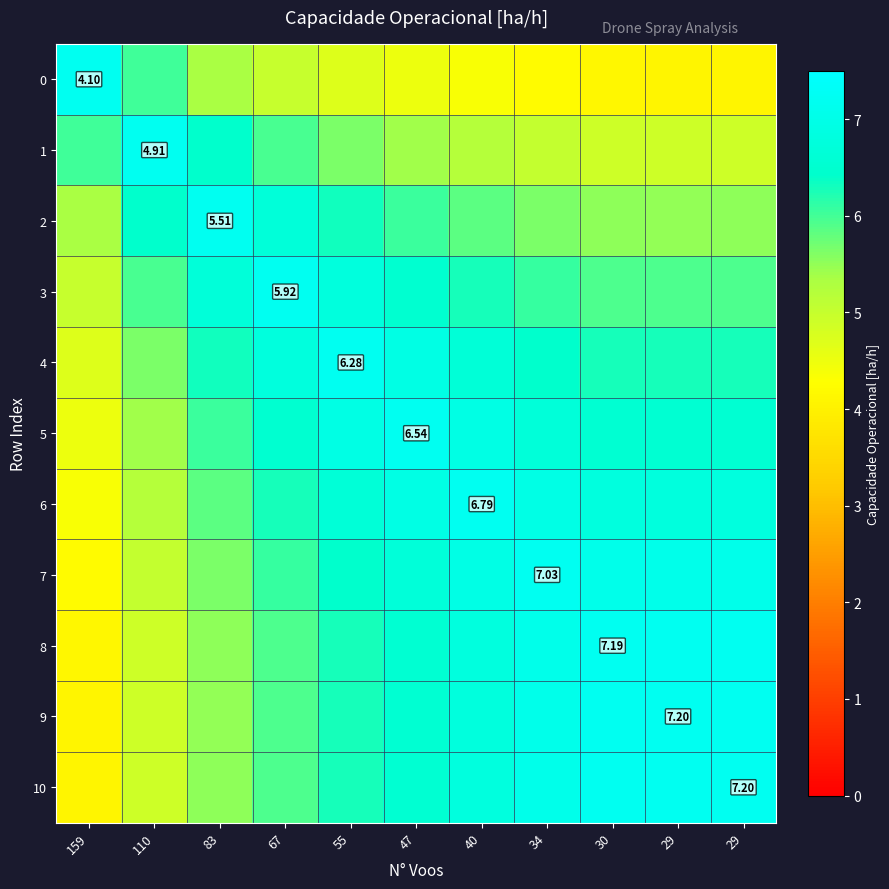

What is the total value across all series at 29?

68.7